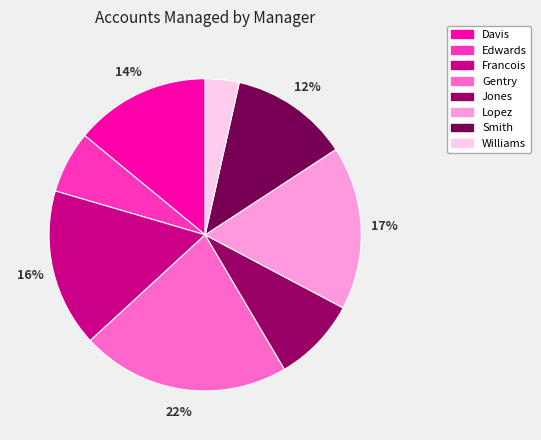

Which category has the biggest portion of the pie?

Gentry